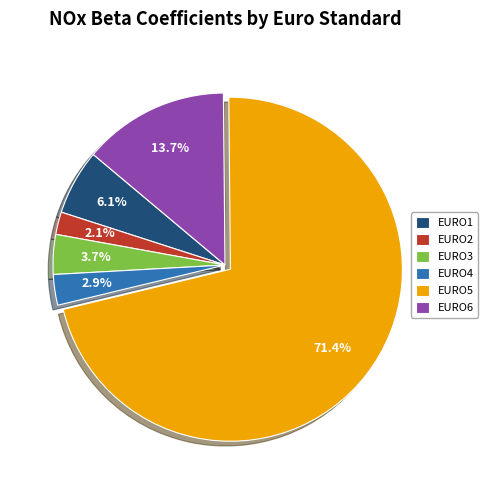

Between EURO1 and EURO2, which is larger?

EURO1